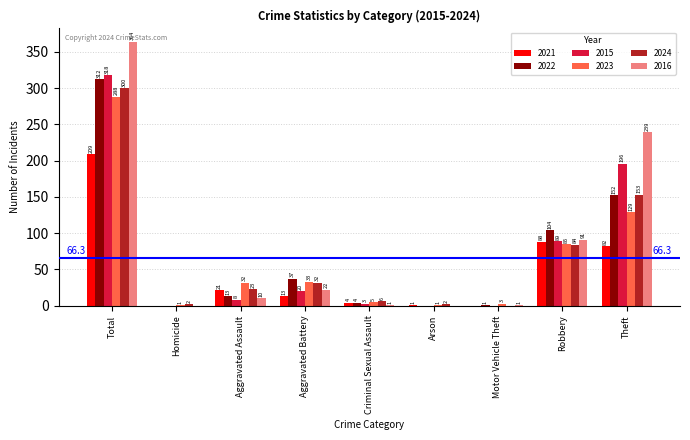

At which category is the sum across all series the highest?

Total